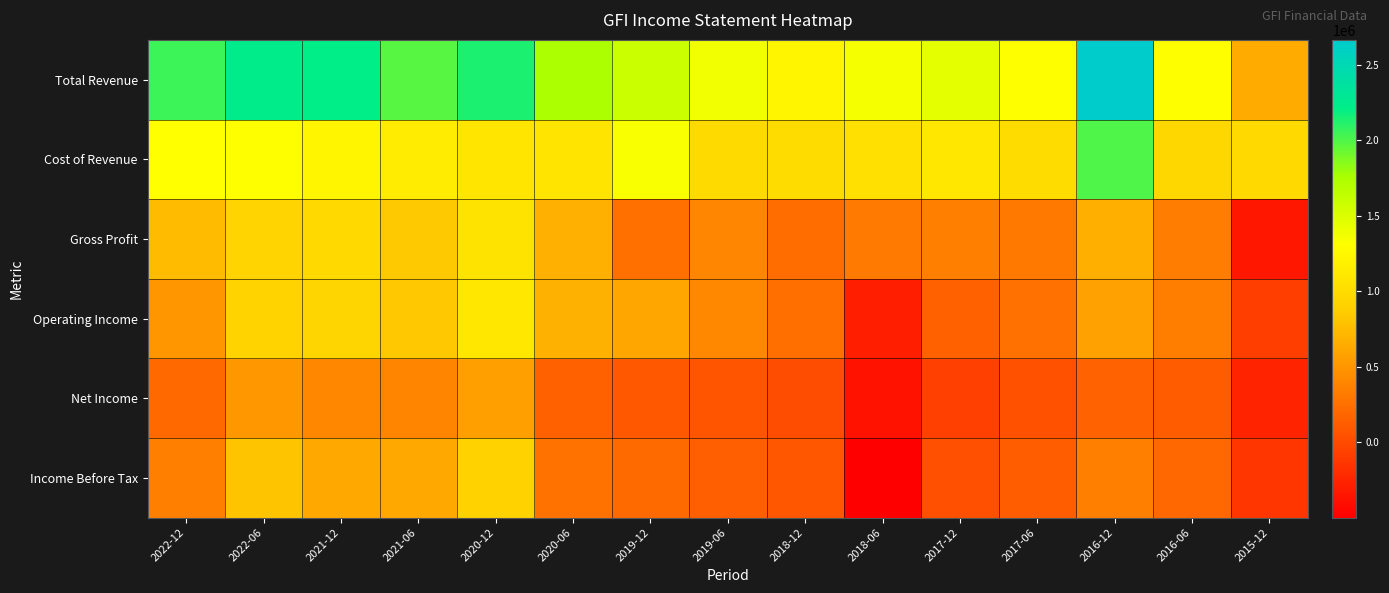

At which category is the sum across all series the highest?

2020-12